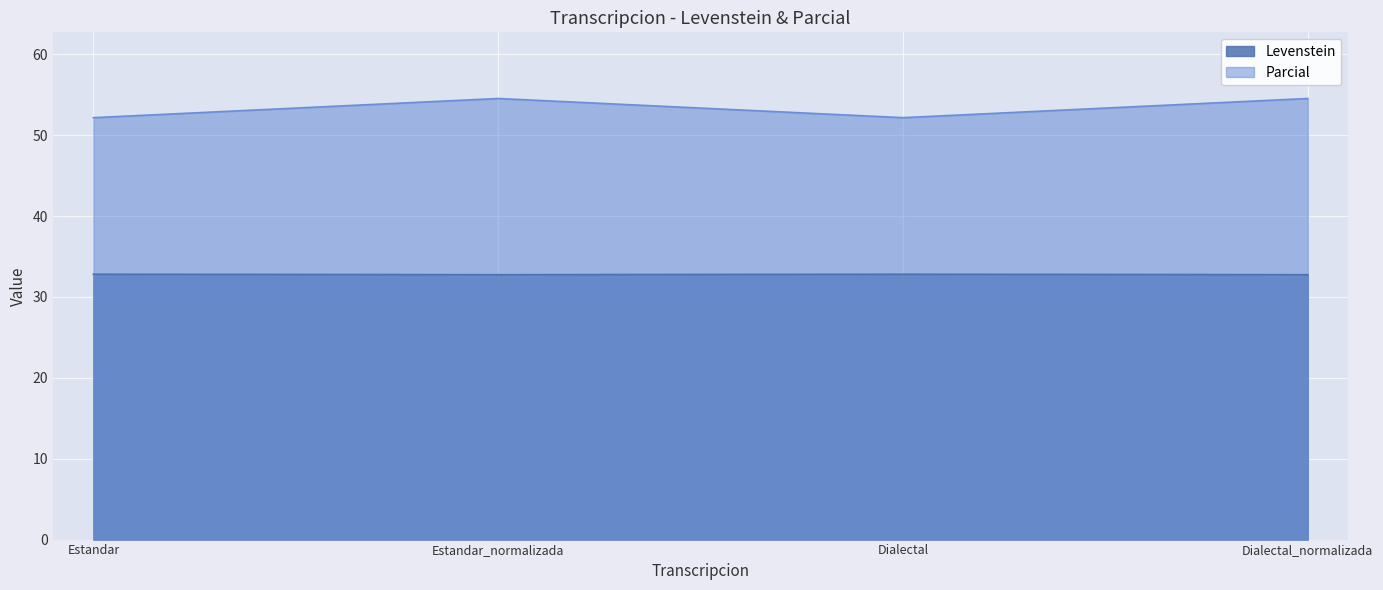

True or false: Parcial and Levenstein intersect in this chart.

False